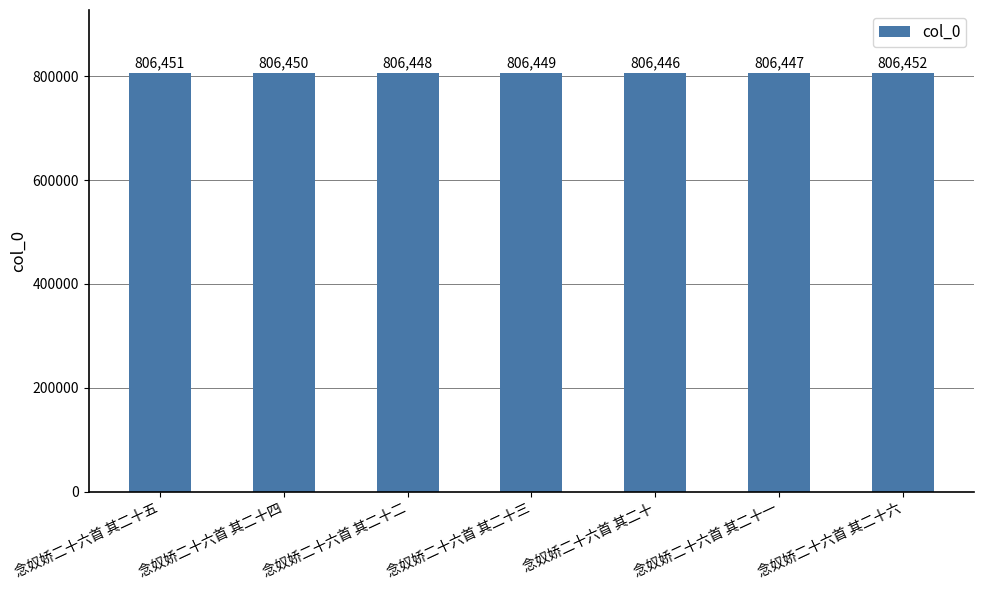

At which category does the chart reach its minimum across all series?

念奴娇二十六首 其二十